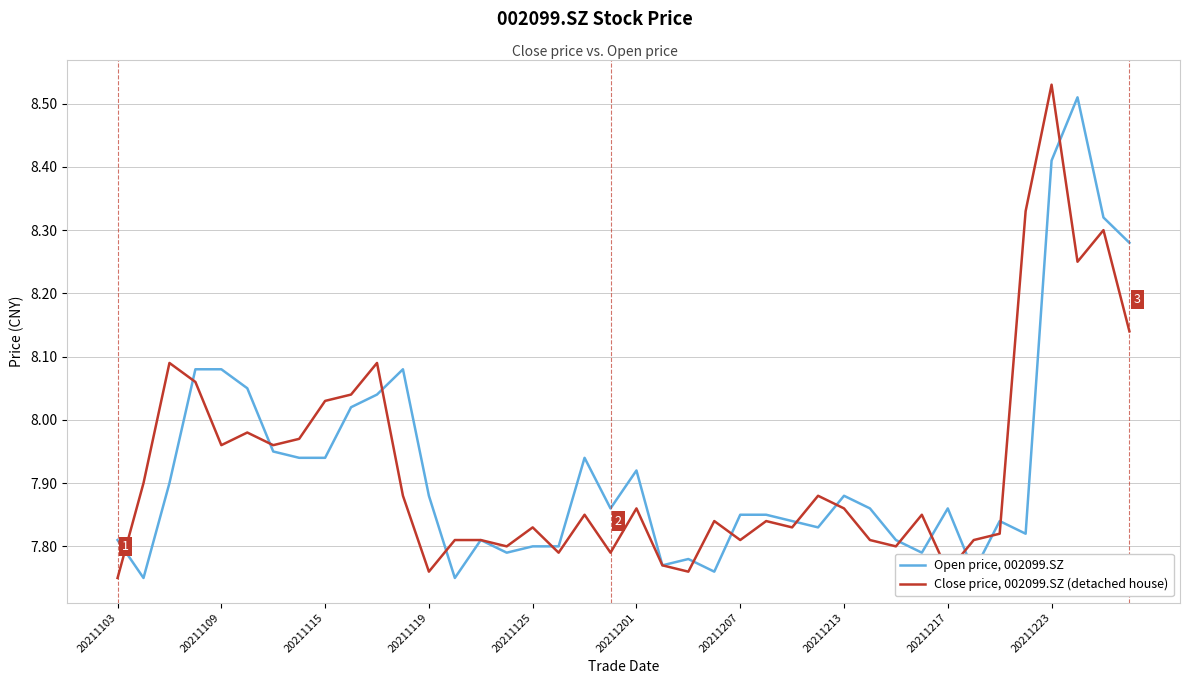

List the series in order of their overall mean, highest first.

Open price, 002099.SZ, Close price, 002099.SZ (detached house)